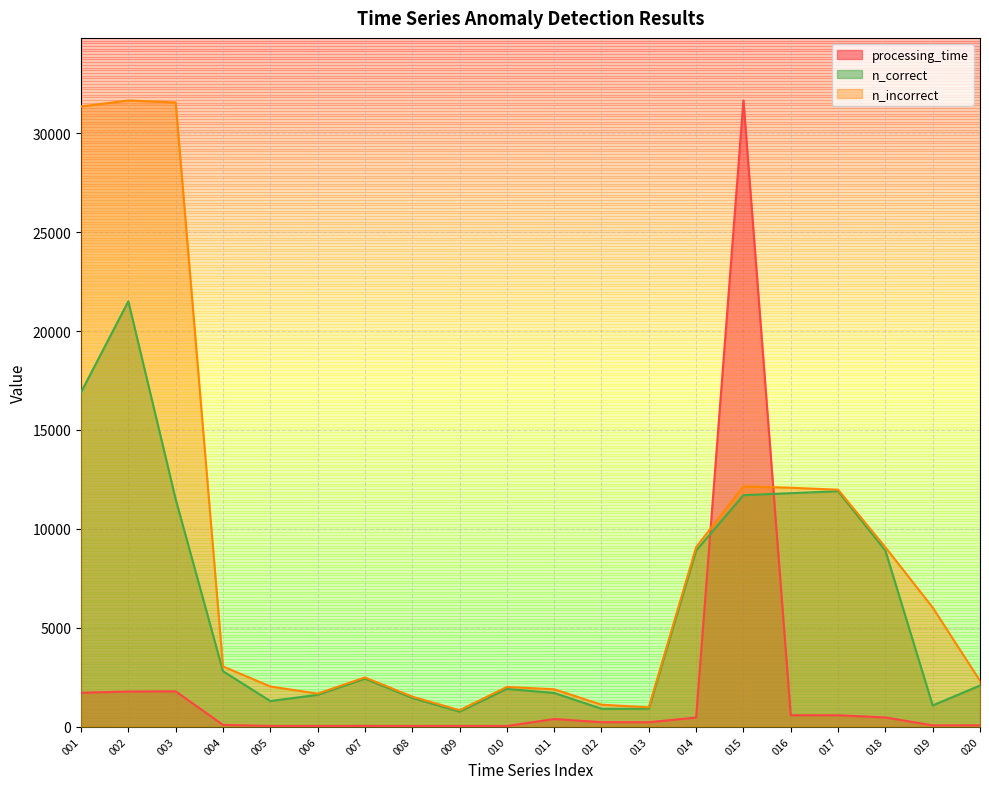

Which category has the lowest value across all series?

010